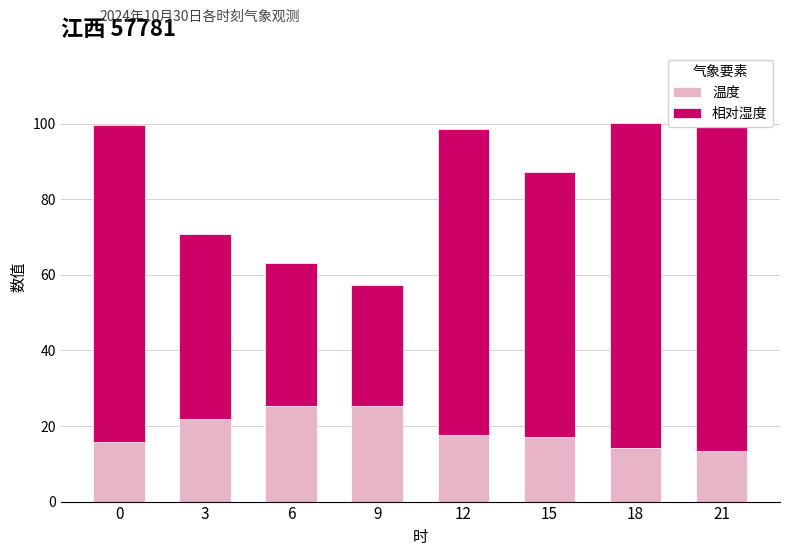

The 温度 series shows 11.4 at 9. True or false?

False